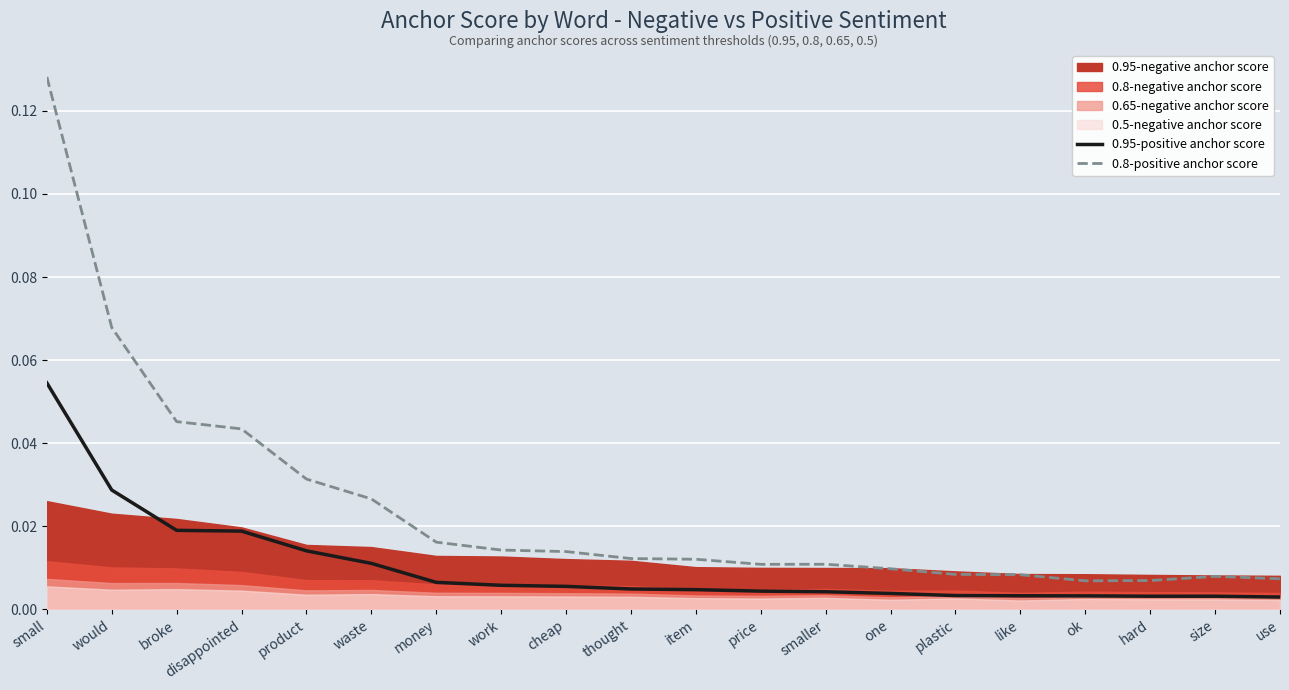

Is the value of 0.8-positive anchor score at size greater than the value of 0.95-positive anchor score at smaller?

Yes